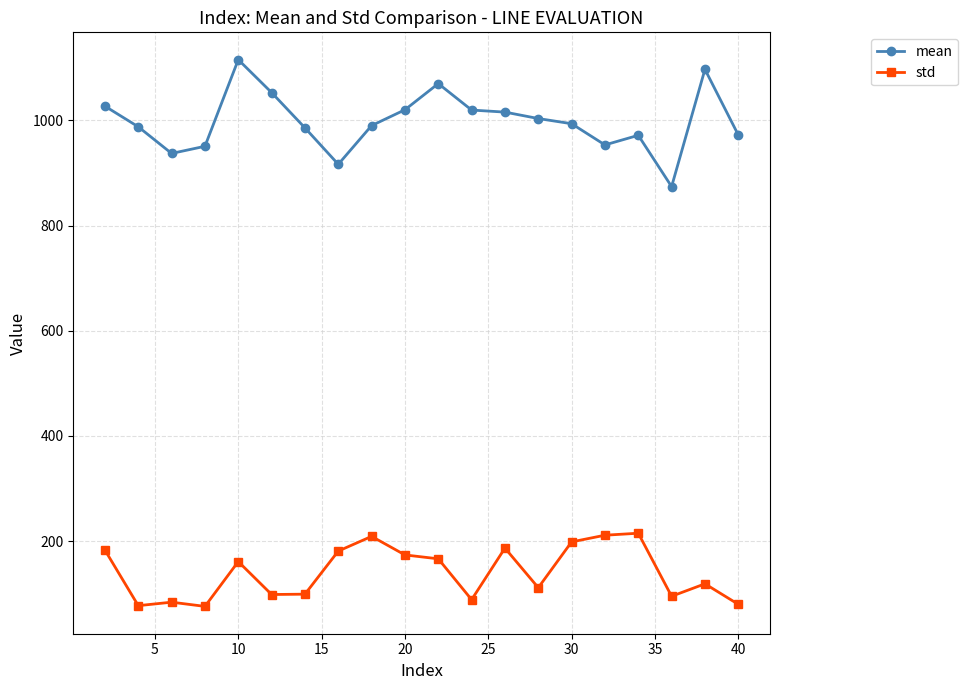

List the series in order of their overall mean, lowest first.

std, mean